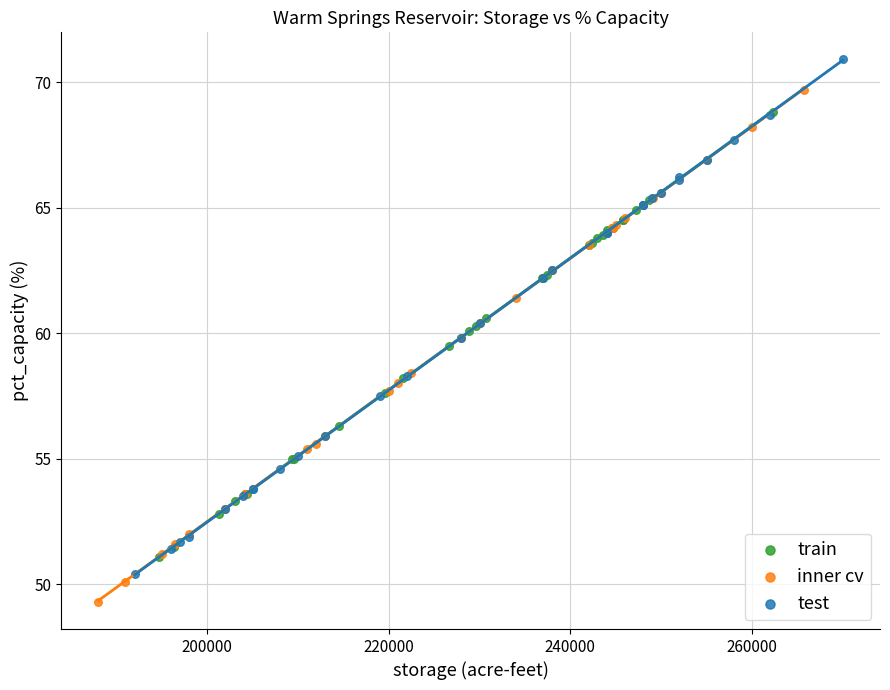

Which series contains the lowest Y value?

inner cv